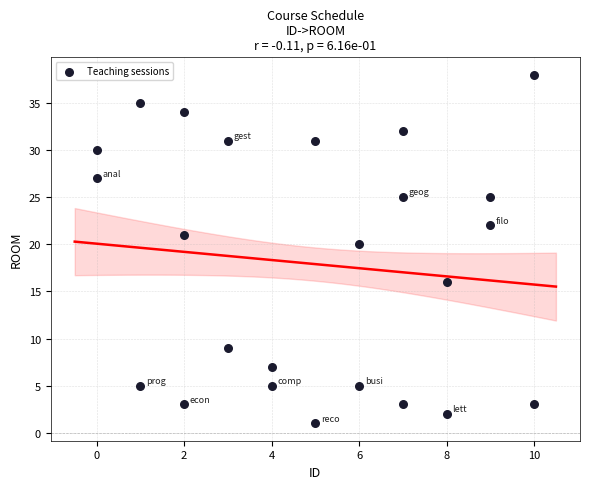

What Y value in the scatter plot is closest to 19?

20